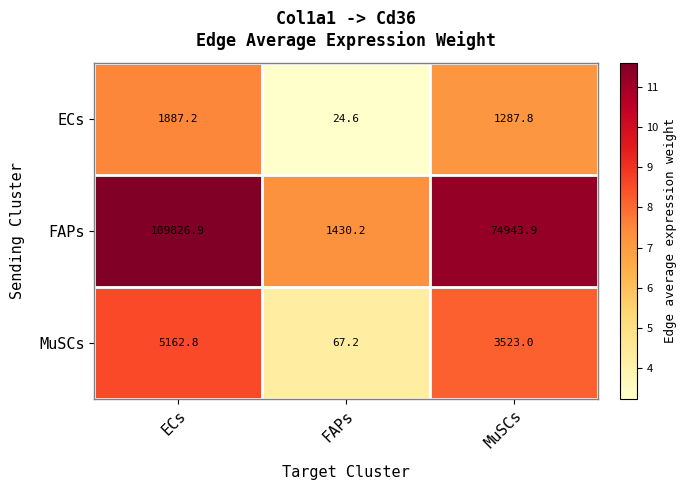

Rank the series at MuSCs from highest to lowest value.

FAPs, MuSCs, ECs